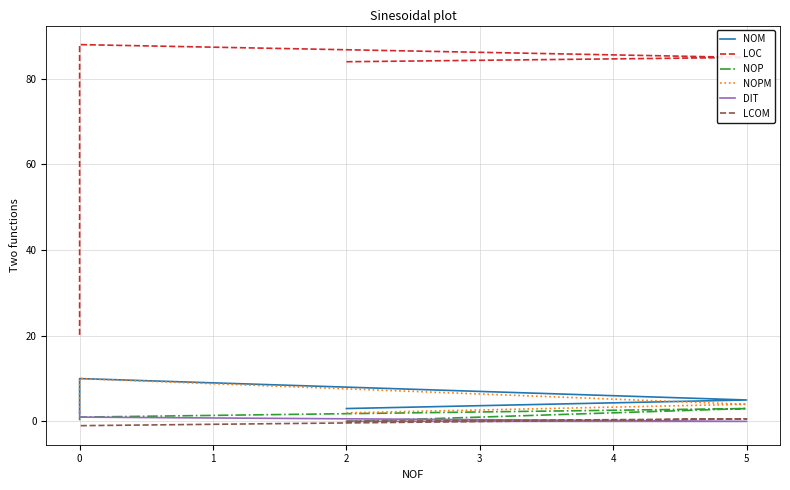

Rank the series by their maximum value, from lowest to highest.

LCOM, DIT, NOP, NOM, NOPM, LOC